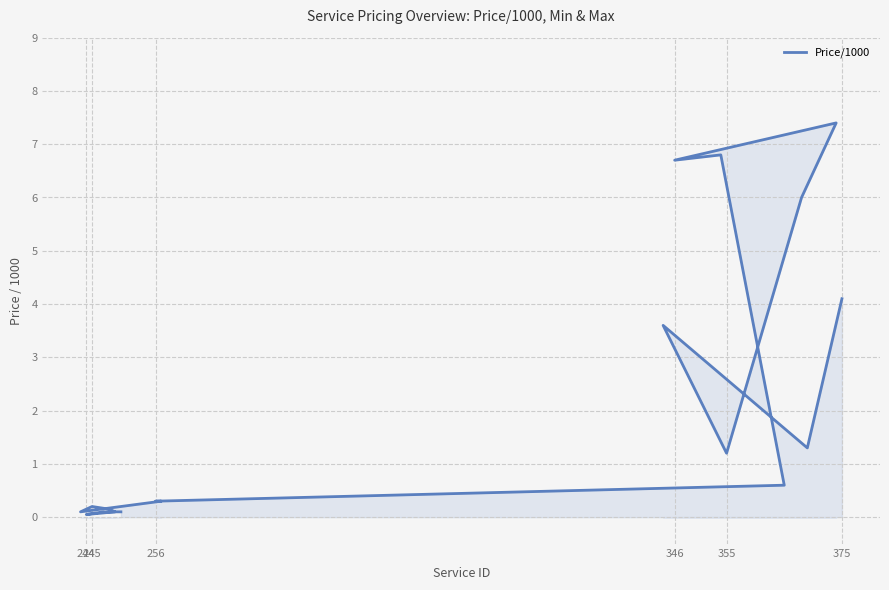

Reading left to right, what are all the values shown in this chart?

4.1	1.3	3.6	1.2	6.0	7.4	6.7	6.8	0.6	0.3	0.3	0.1	0.2	0.1	0.1	0.1	0.1	0.1